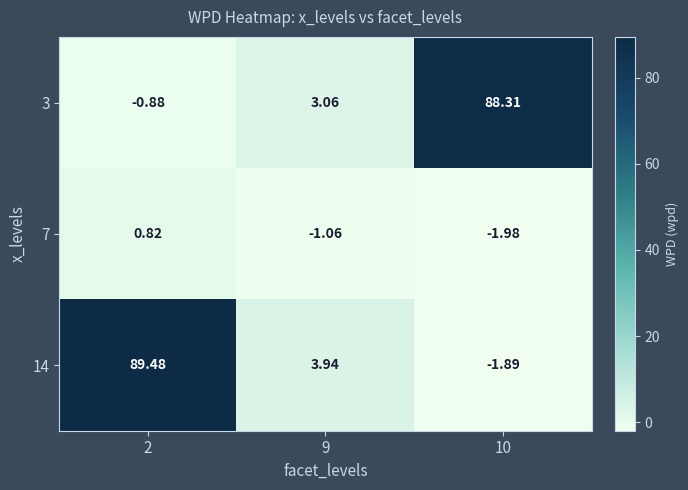

At 2, list the series in order from largest to smallest.

14, 7, 3